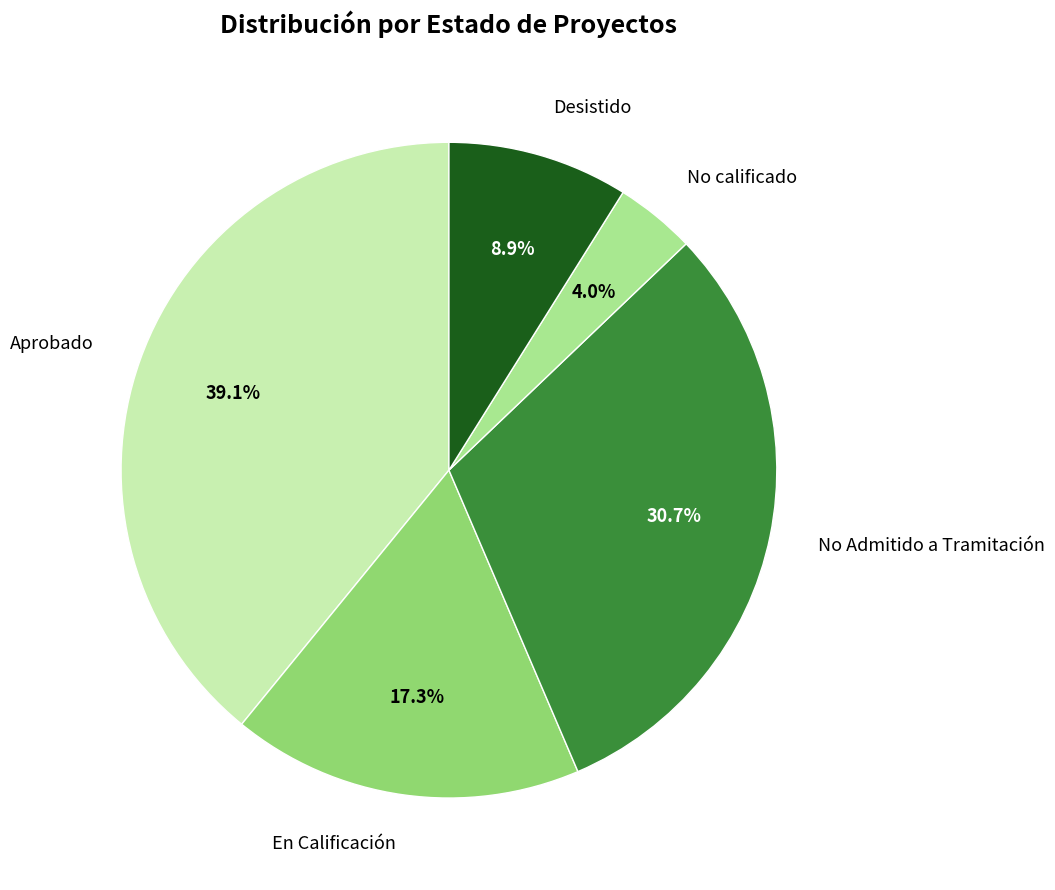

What is the ratio of the value at No Admitido a Tramitación to the value at Desistido?

3.4